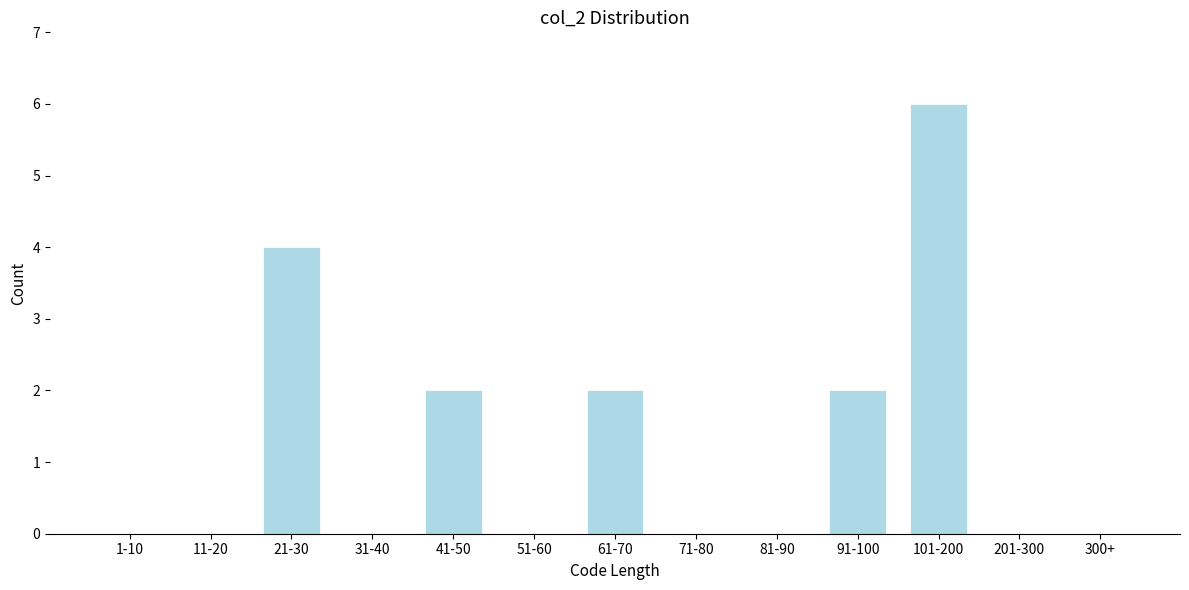

Reading left to right, extract all data points from this chart.

1-10=0	11-20=0	21-30=4	31-40=0	41-50=2	51-60=0	61-70=2	71-80=0	81-90=0	91-100=2	101-200=6	201-300=0	300+=0